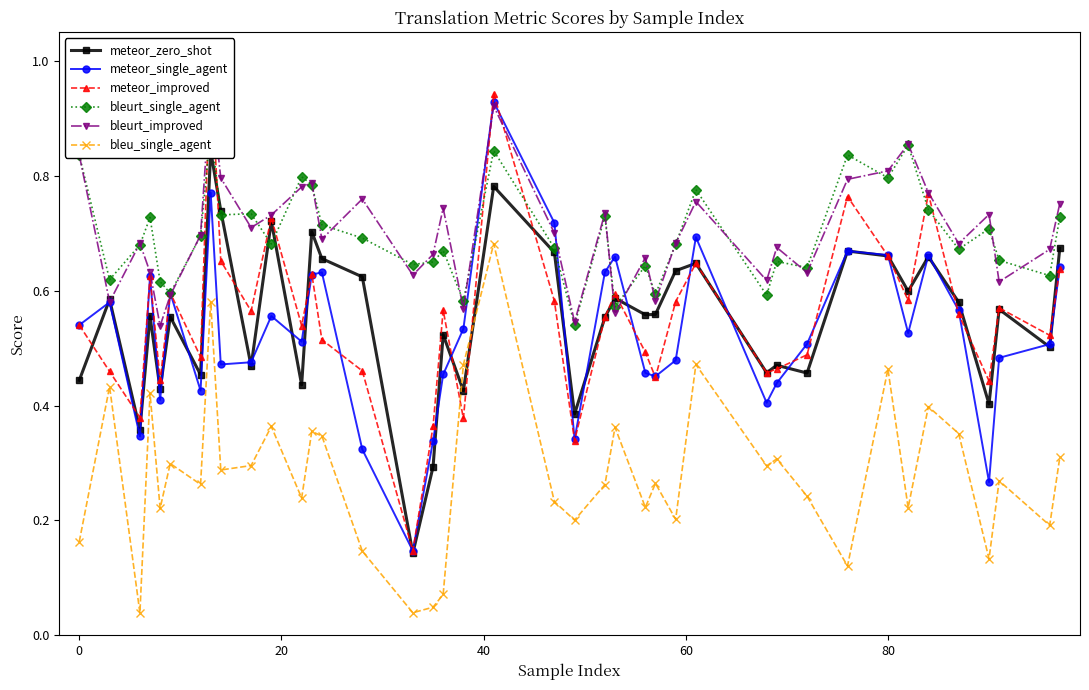

What is the difference between the maximum and minimum values in the meteor_zero_shot series?

0.7